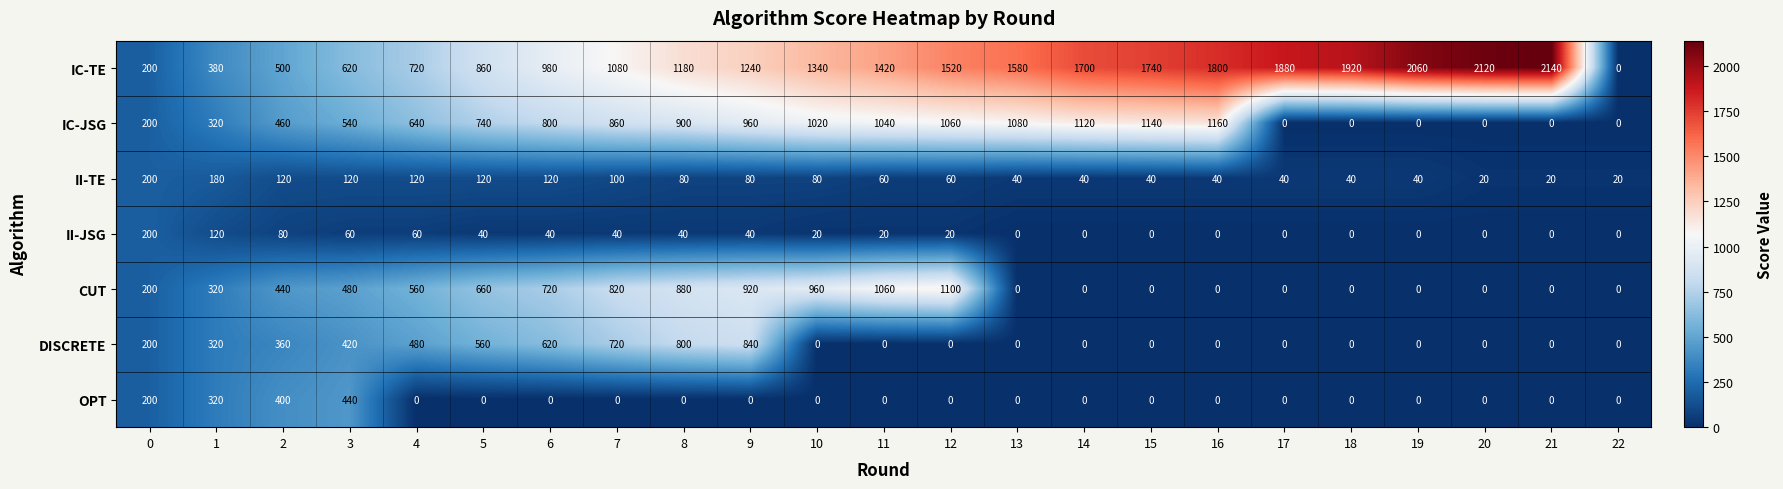

What is the average value of the OPT series?

59